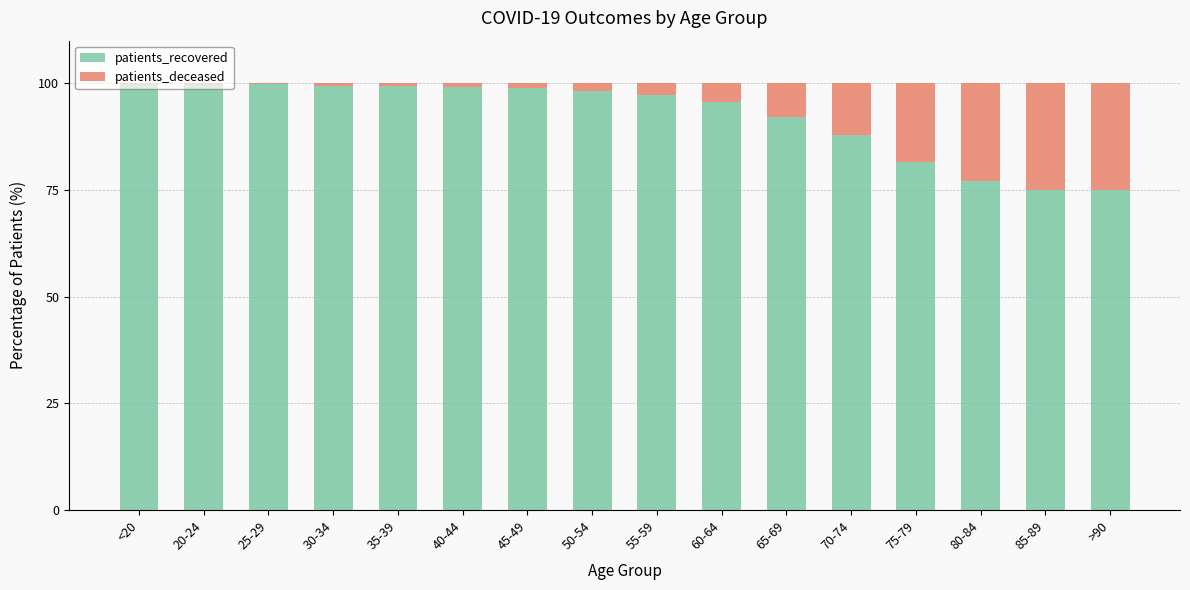

The value of patients_recovered at >90 is 44.3. True or false?

False